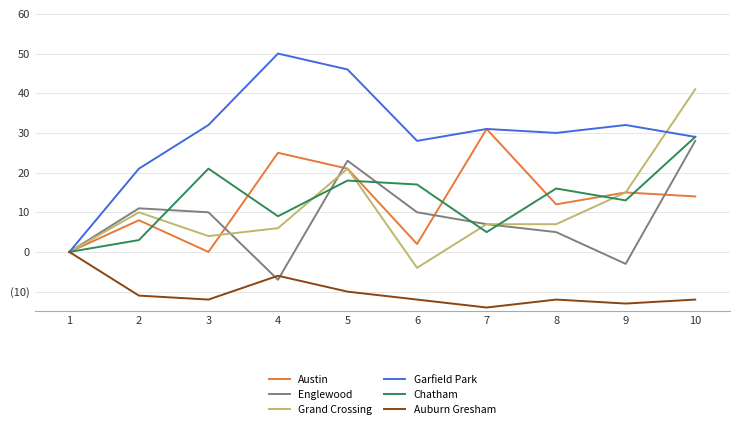

Rank the series at 3 from lowest to highest value.

Auburn Gresham, Austin, Grand Crossing, Englewood, Chatham, Garfield Park